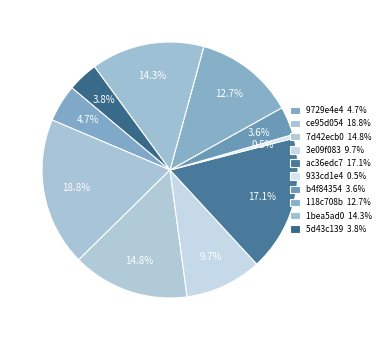

Is it true that 5d43c139 is 4% of the pie?

True